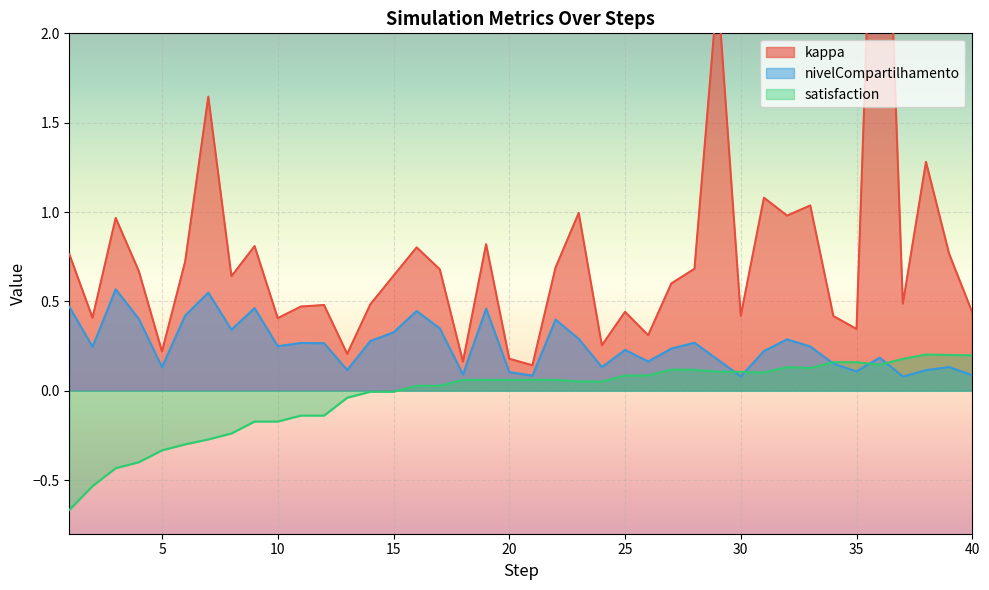

At which label does nivelCompartilhamento reach its peak?

3